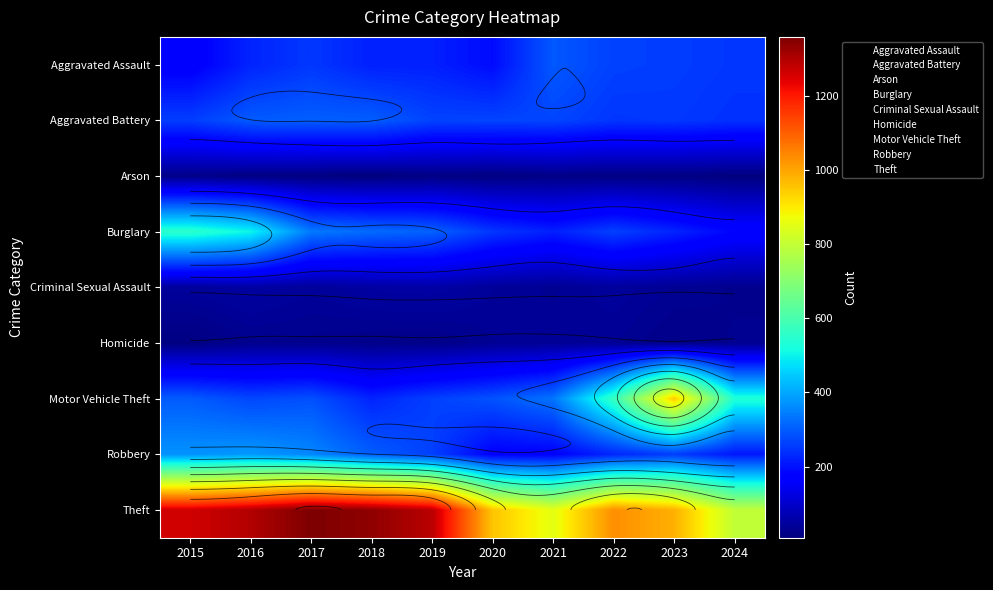

What is the difference between the Motor Vehicle Theft values at 2015 and 2017?

14